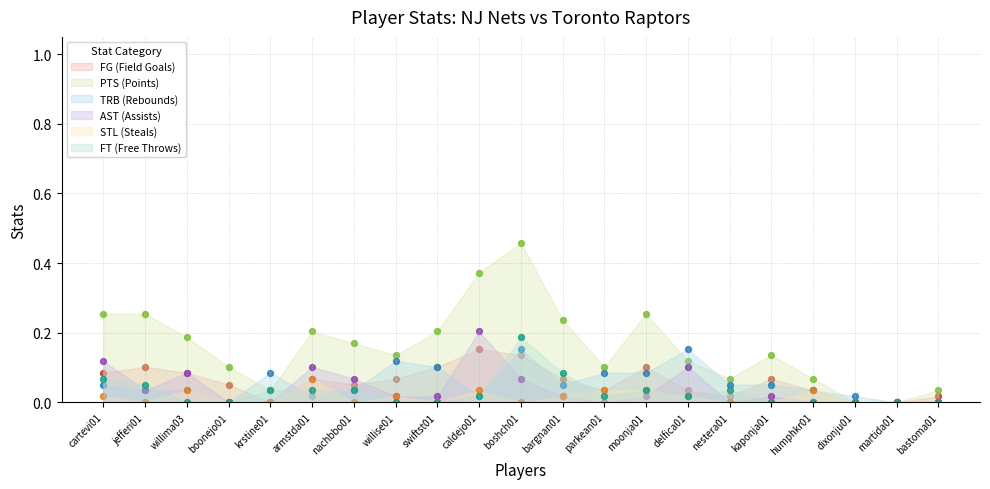

Which series has the widest spread of Y values?

PTS (Points)